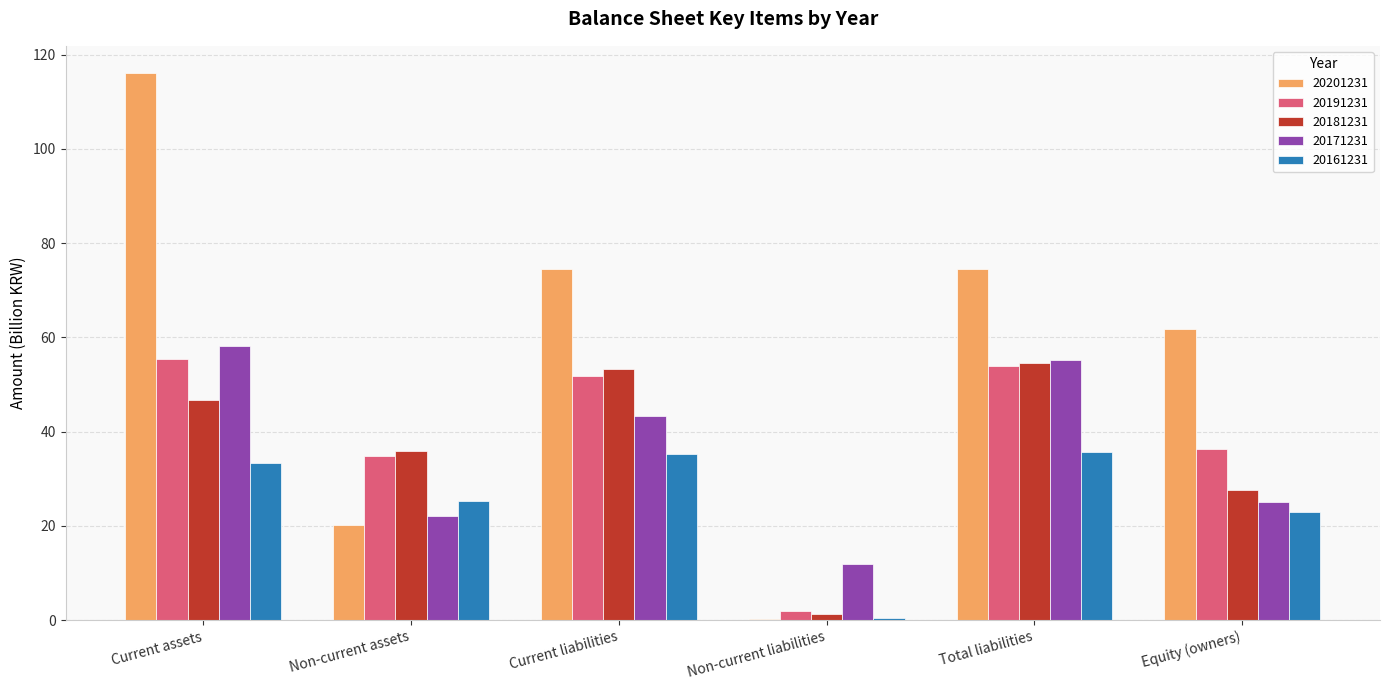

What is the maximum value for 20171231?

58.2